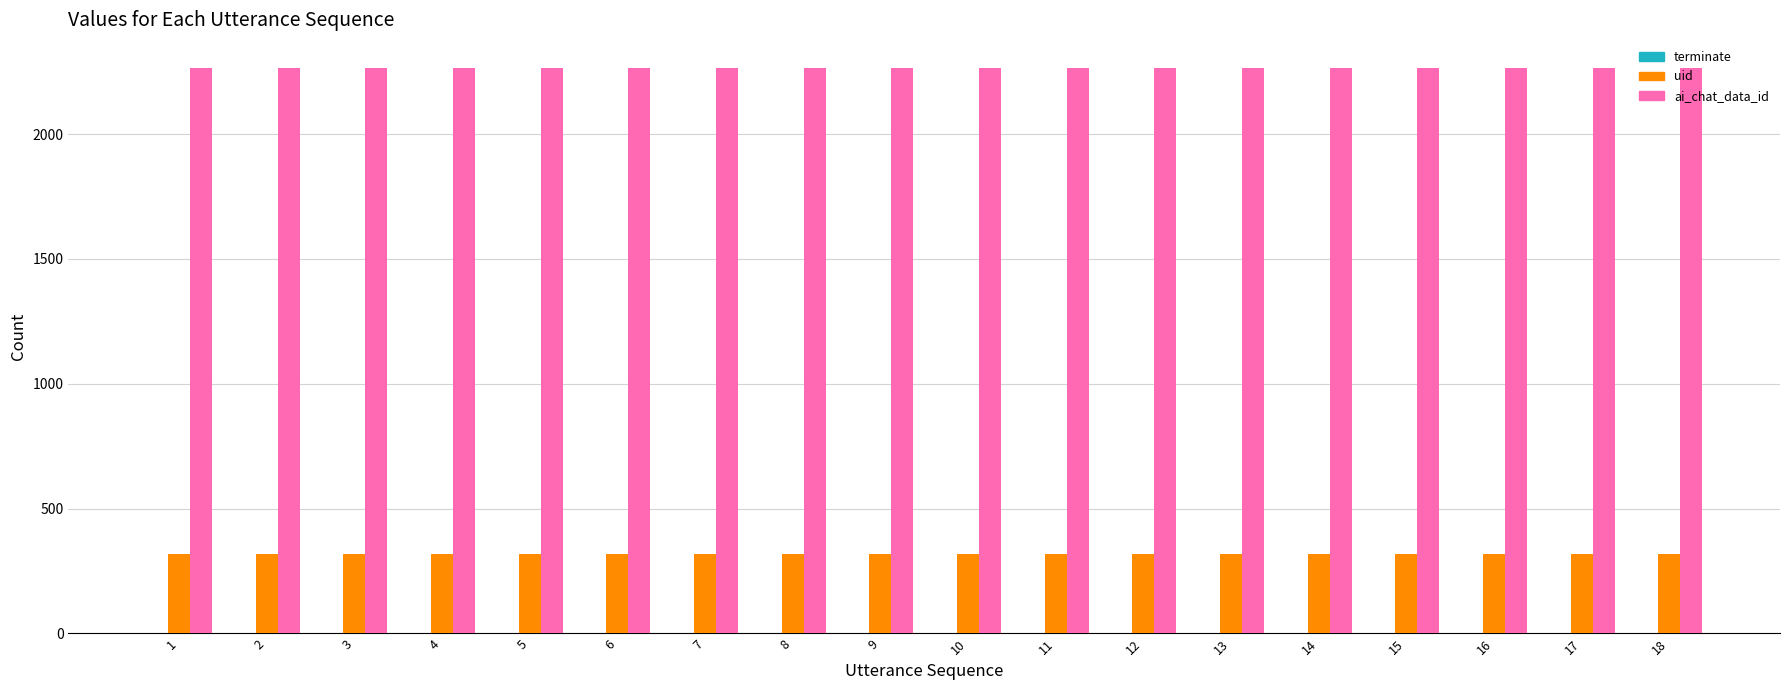

Is the value of ai_chat_data_id at 6 greater than the value of uid at 14?

Yes